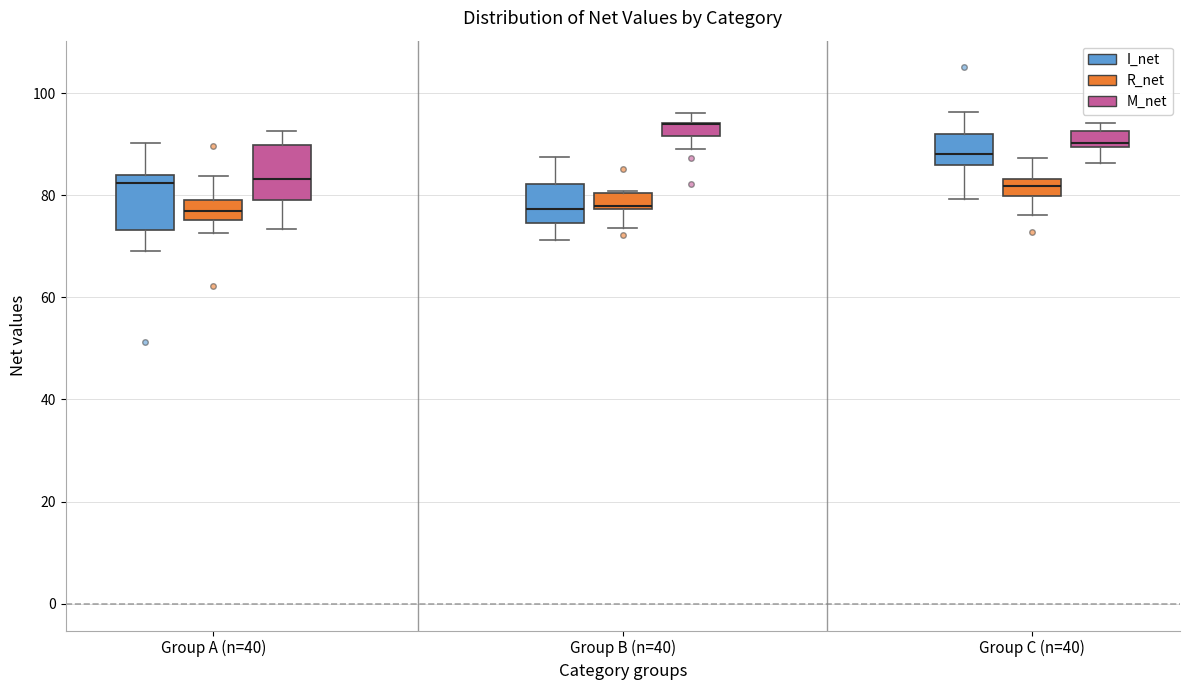

Where does the lower whisker of the box for Group A (n=40) (R_net) end on the y-axis? The values are not printed on the chart, so give them approximately, as read against the axis.

72